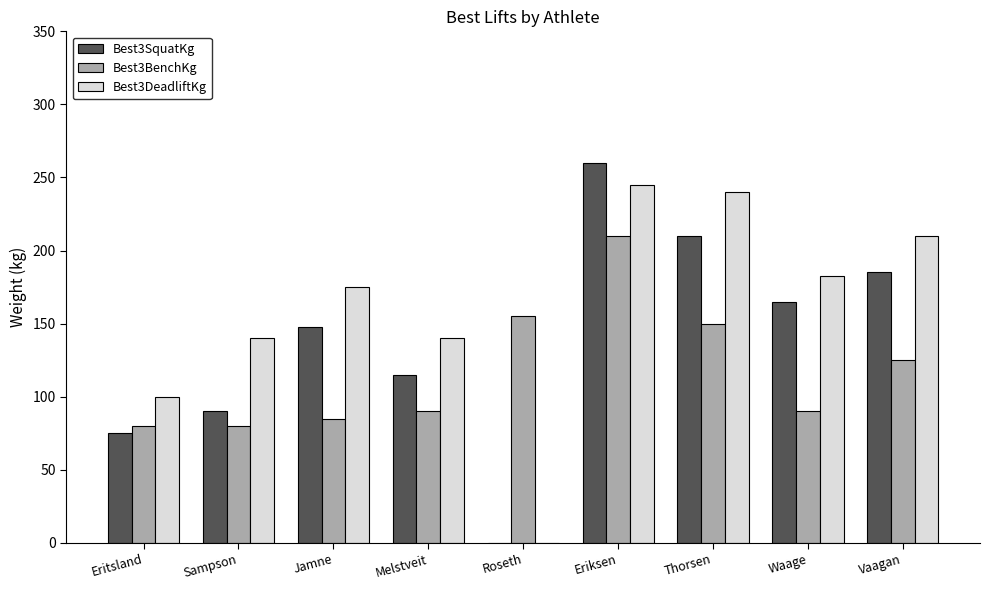

Which category has the highest value in the Best3BenchKg series?

Eriksen